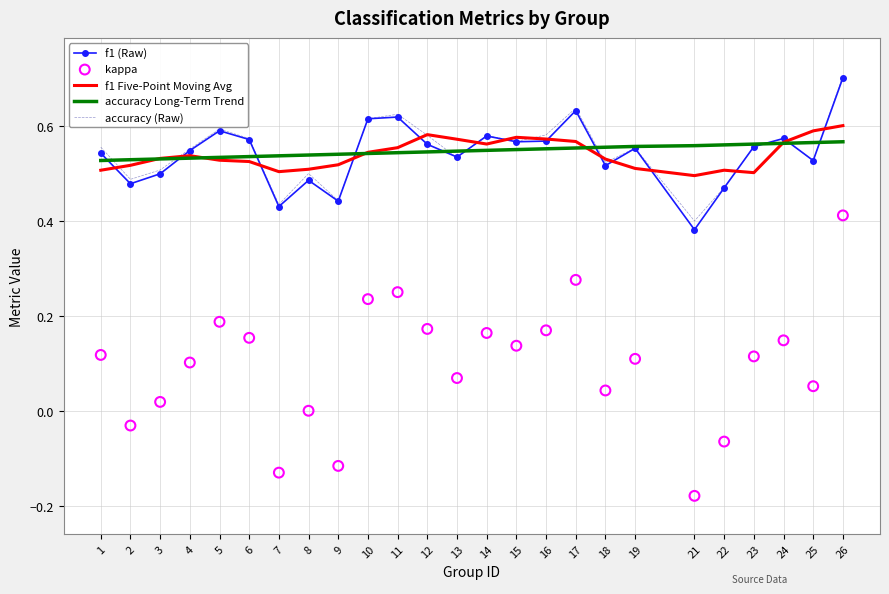

What is the total value across all series at 5?

2.4